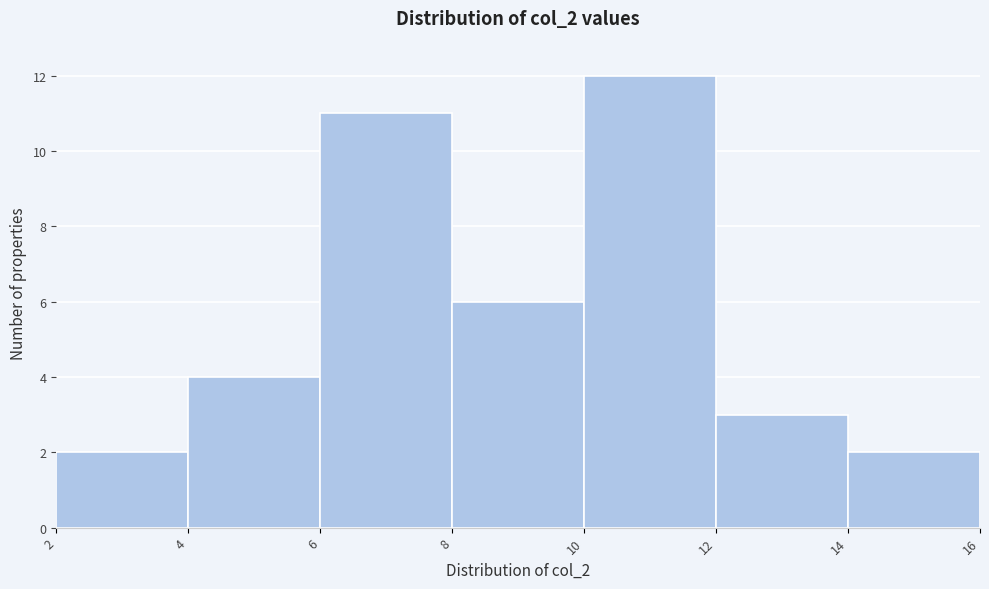

Reading left to right, transcribe this chart: for each bar, give the range it covers on the x-axis and its height. The values are not printed on the chart, so give them approximately, as read against the axis.

2 to 4: 2
4 to 6: 4
6 to 8: 11
8 to 10: 6
10 to 12: 12
12 to 14: 3
14 to 16: 2